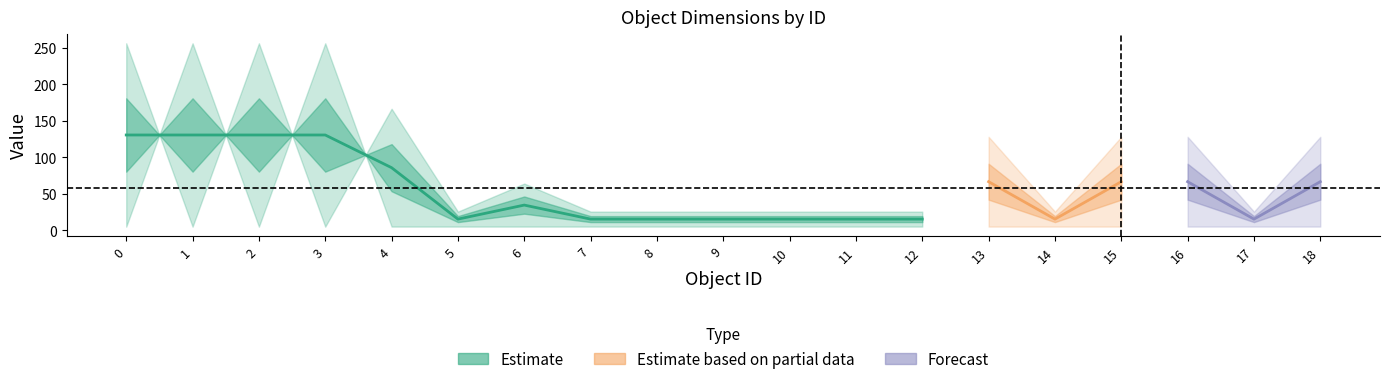

At how many categories does at least one series exceed 130?

5